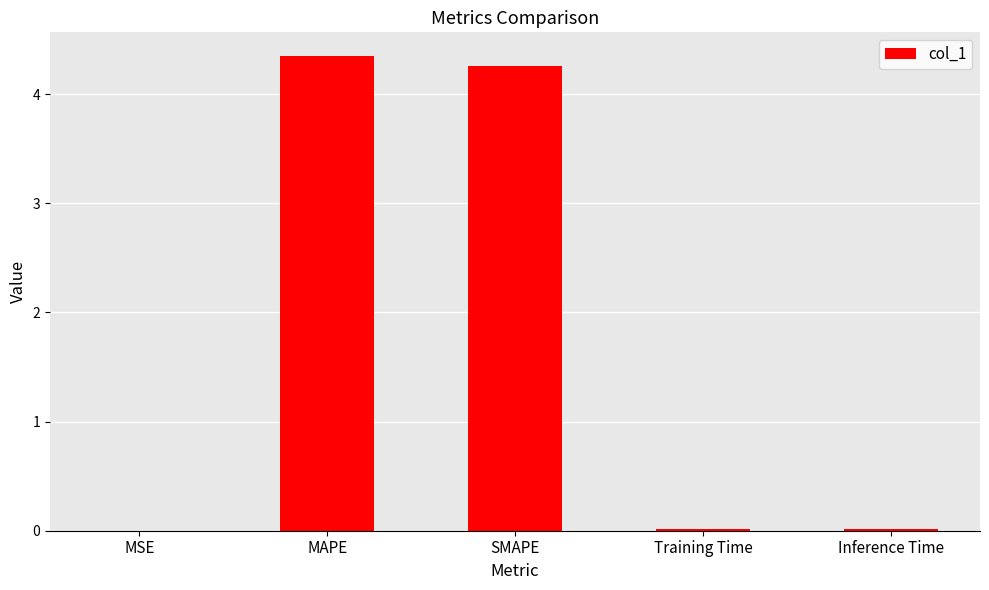

Between MAPE and SMAPE, which is larger?

MAPE